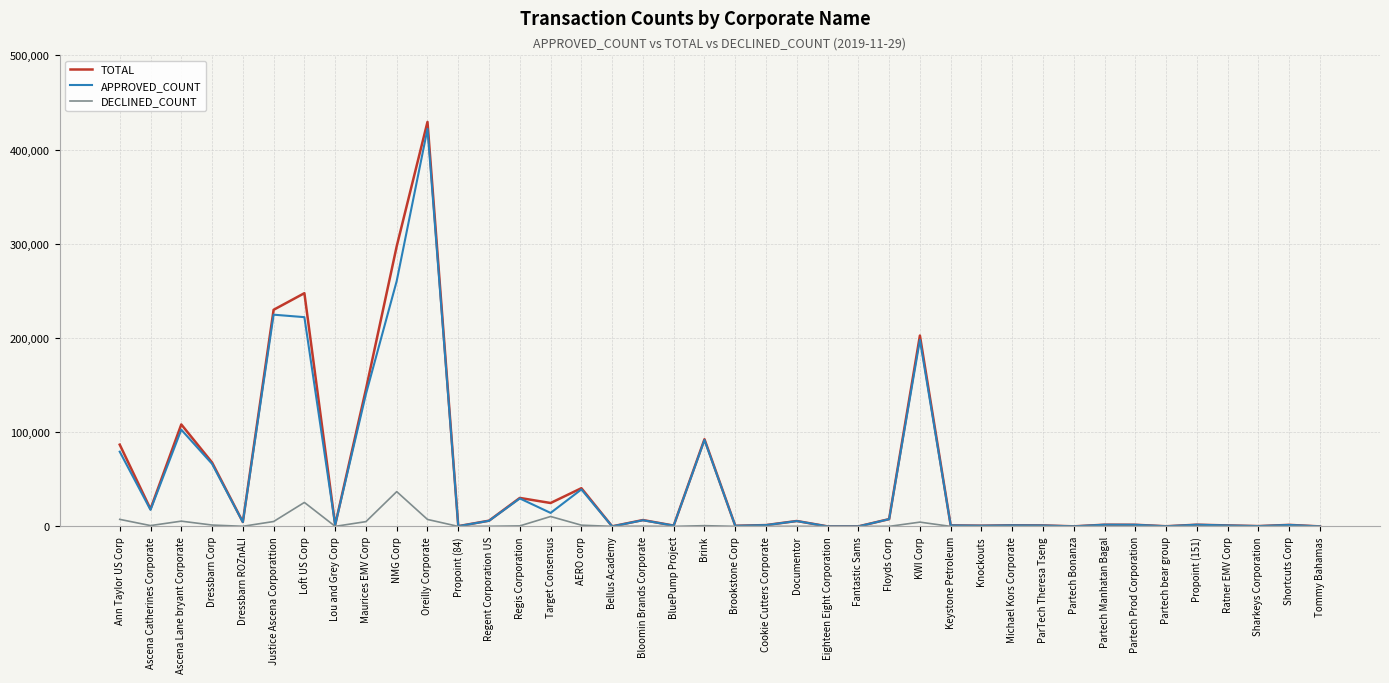

Is the value of TOTAL at Justice Ascena Corporattion greater than the value of APPROVED_COUNT at Fantastic Sams?

Yes